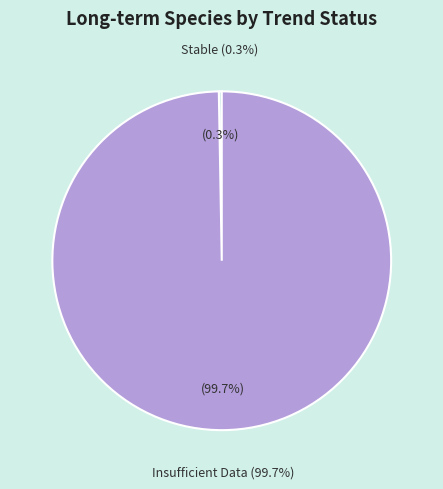

To the nearest percent, what is the difference between the largest and smallest slice percentages?

99%